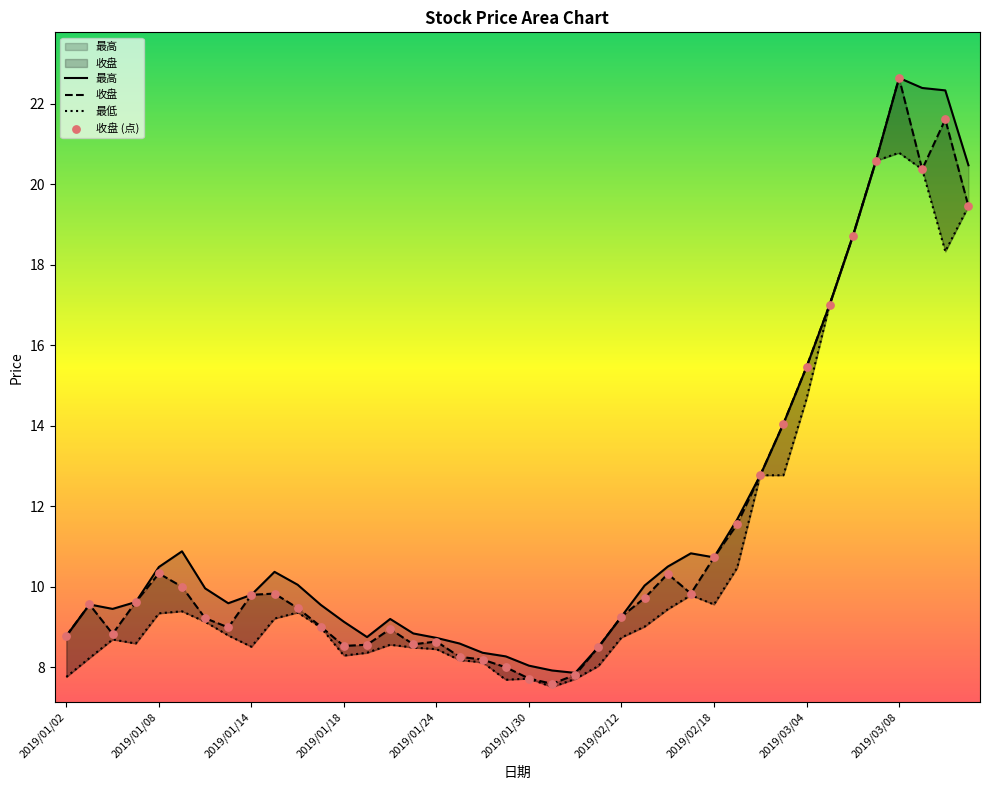

Is the value of 最高 at 2019/01/10 greater than the value of 收盘 at 2019/01/17?

Yes